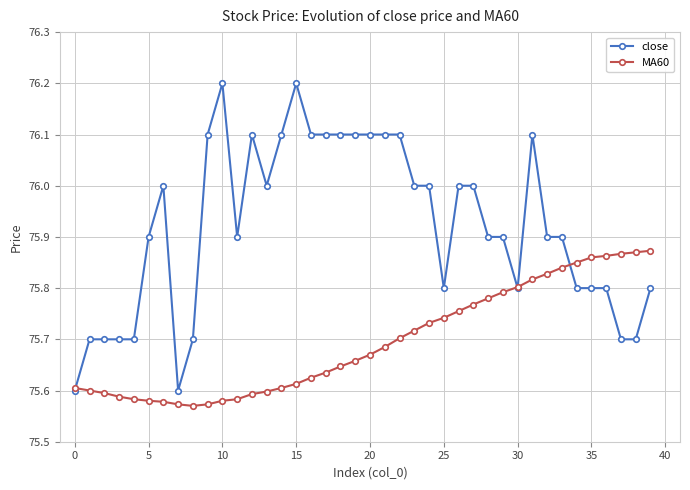

List the series in order of their peak value, highest first.

close, MA60